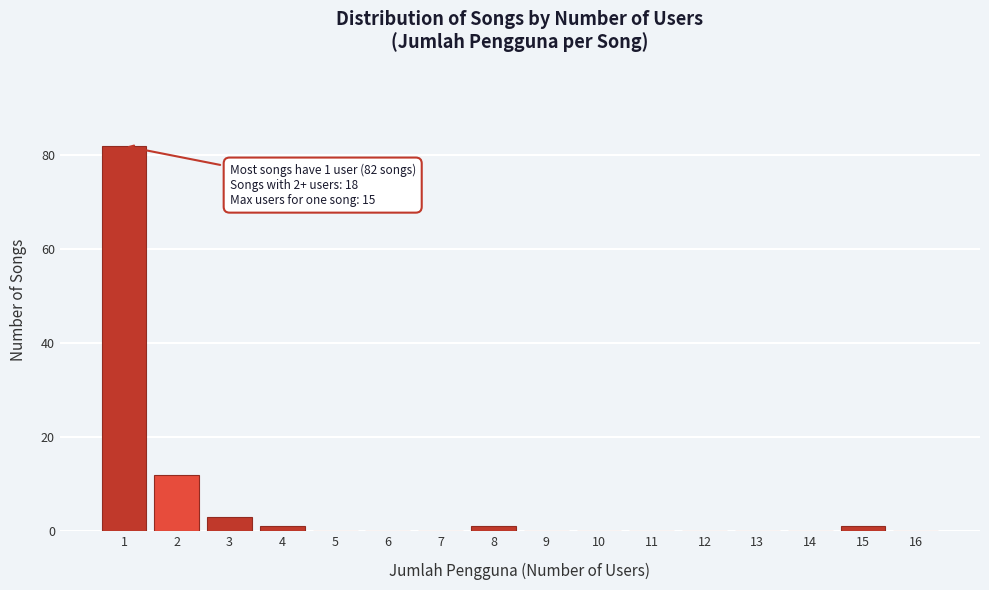

Reading left to right, what are all the values shown in this chart?

1=82	2=12	3=3	4=1	5=0	6=0	7=0	8=1	9=0	10=0	11=0	12=0	13=0	14=0	15=1	16=0